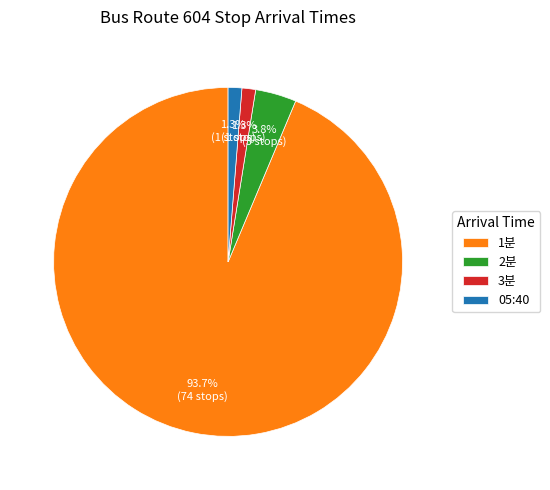

Which slice is the largest?

1분